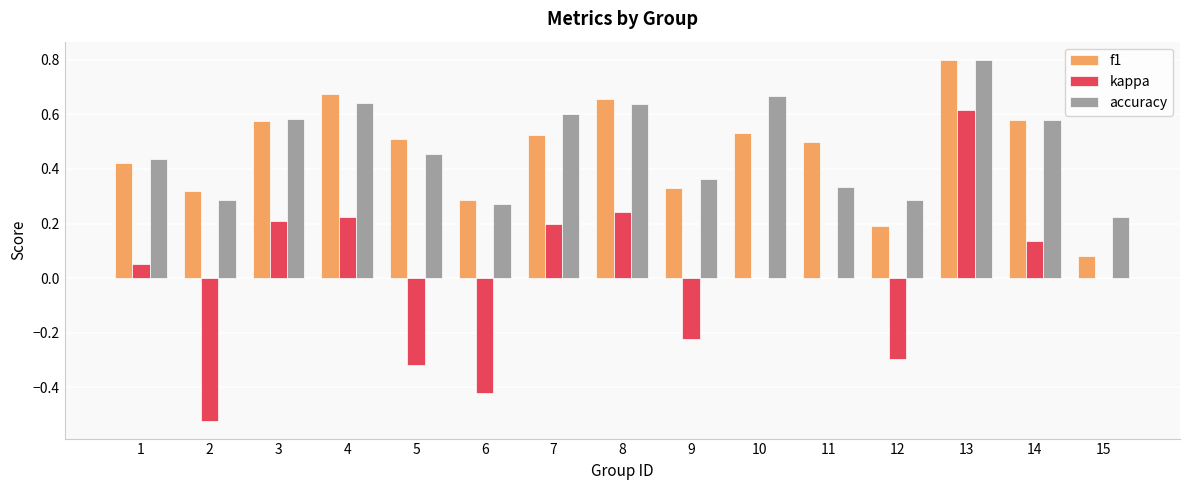

Are the bars horizontal?

No